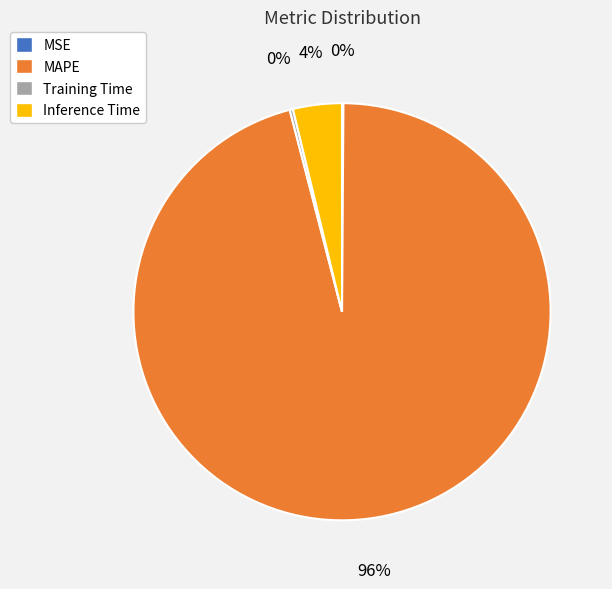

To the nearest percent, what portion does MAPE represent?

96%